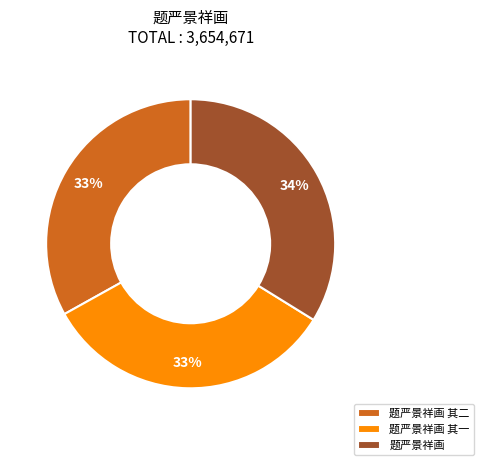

How many slices are in this pie chart?

3